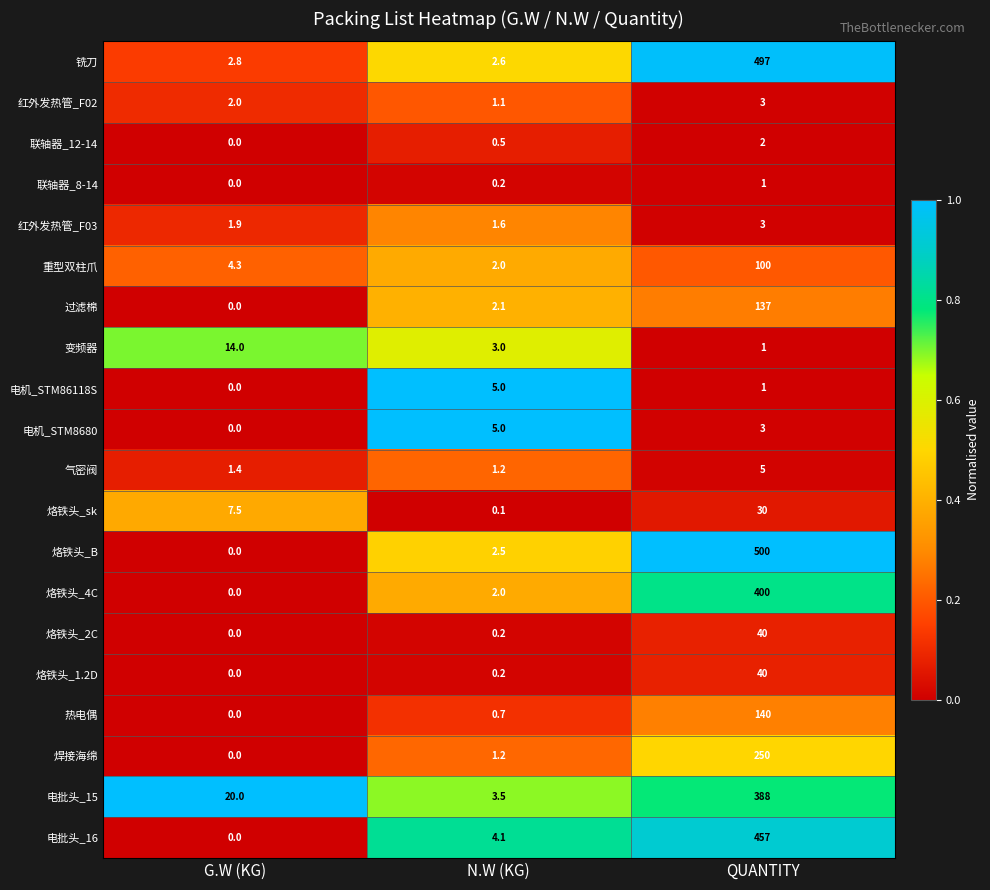

The value of 变频器 at N.W (KG) is 3.9. True or false?

False